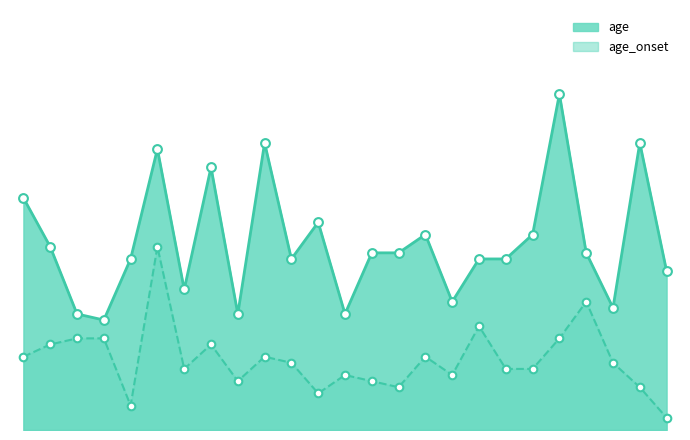

Which series reaches the minimum Y coordinate?

age_onset